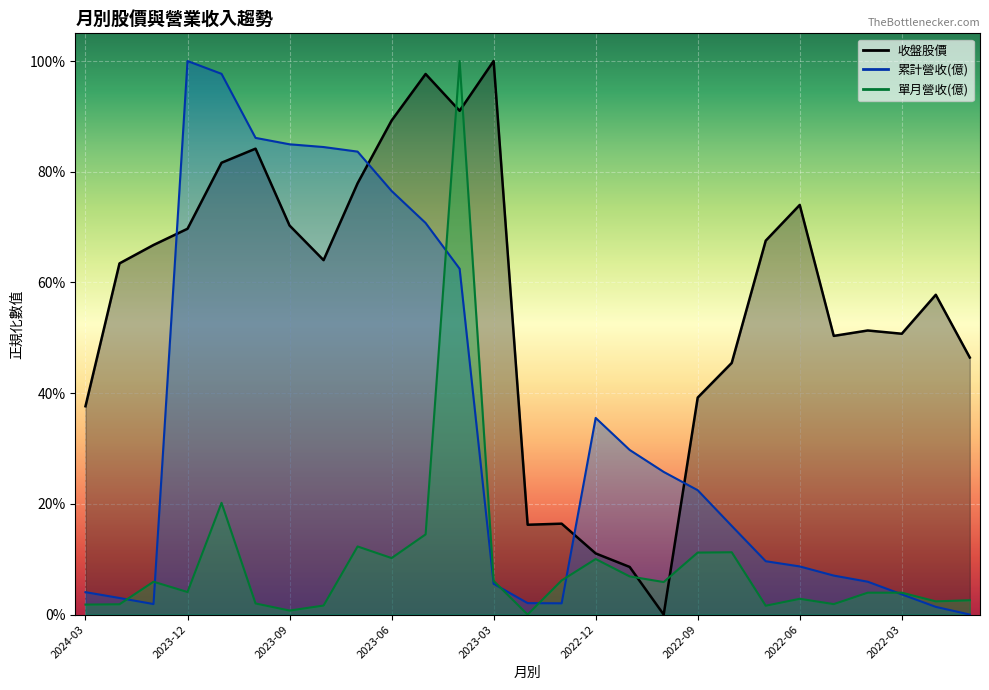

Where is 收盤股價 nearest to the value 0?

2022-10